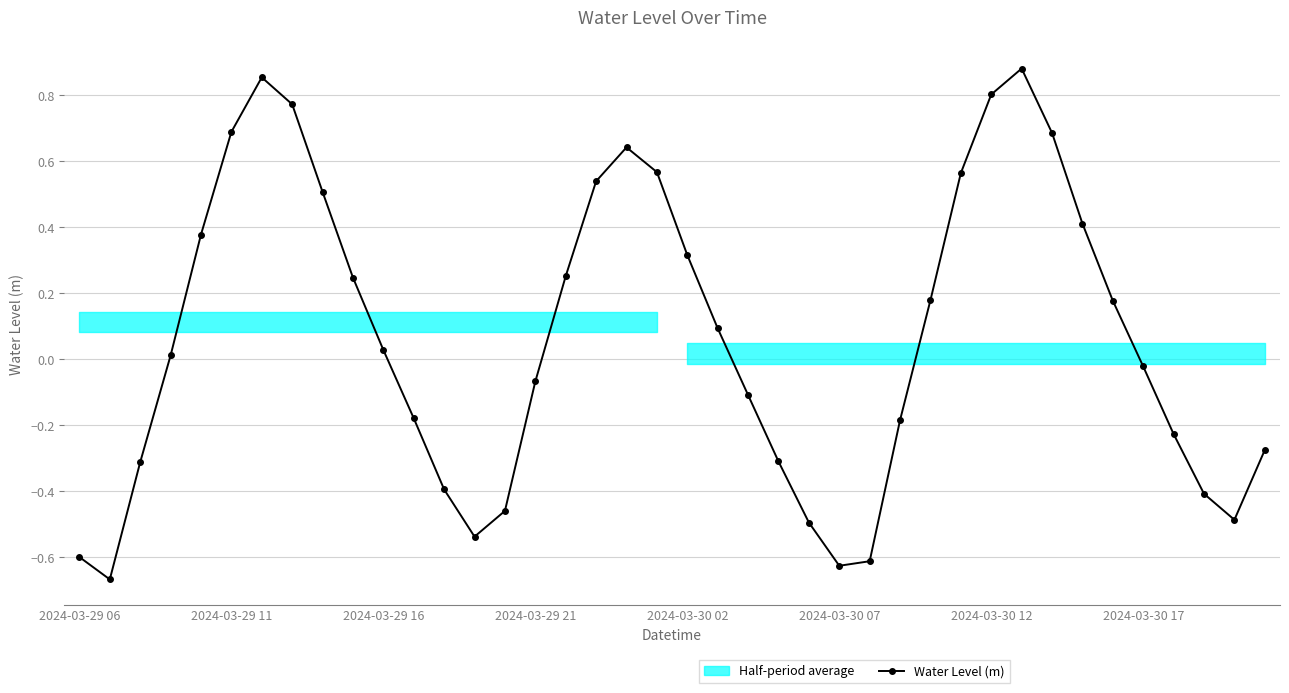

True or false: Water Level (m) has more than 0 interior local peaks.

True